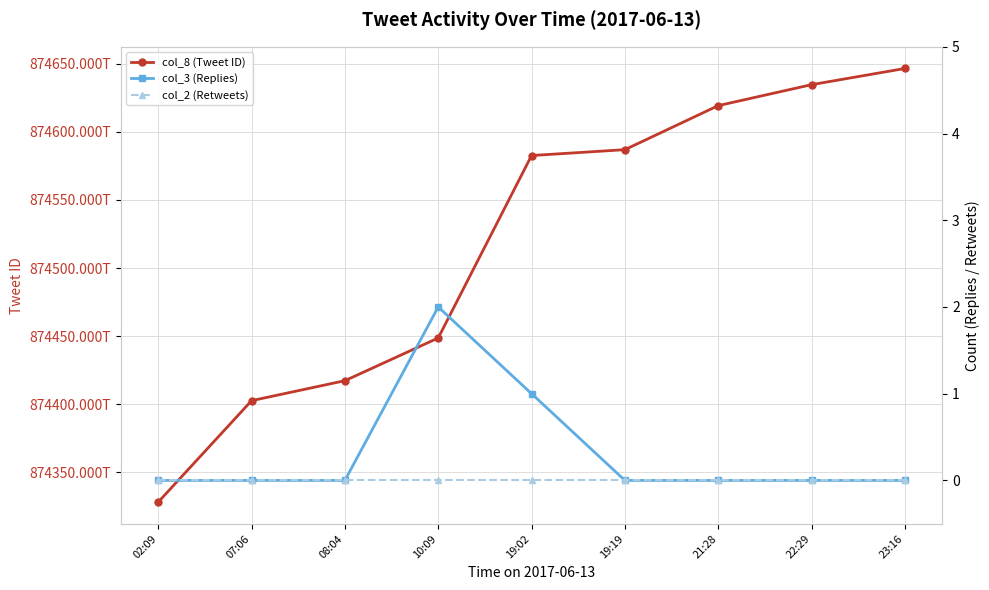

Where is the first local maximum for col_3 (Replies)?

10:09